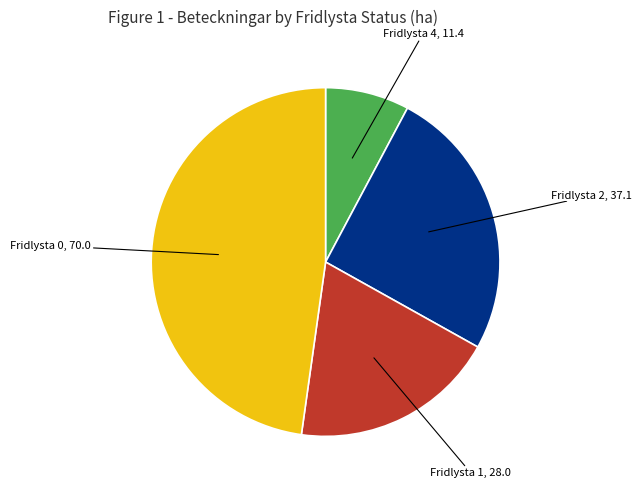

Is there any slice that represents more than half of the pie?

No